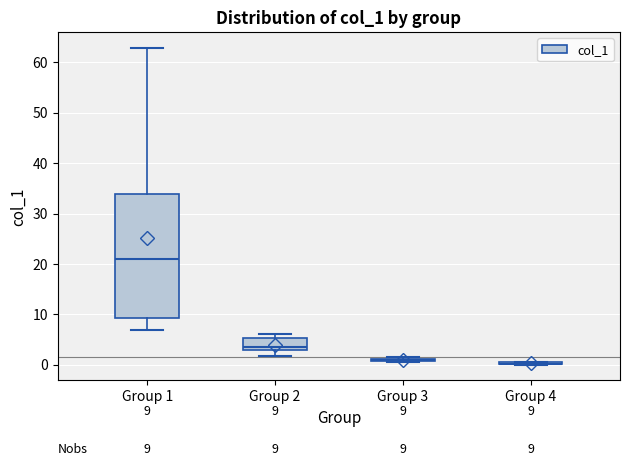

Comparing the boxes themselves (not the whiskers), which one is the tallest?

Group 1